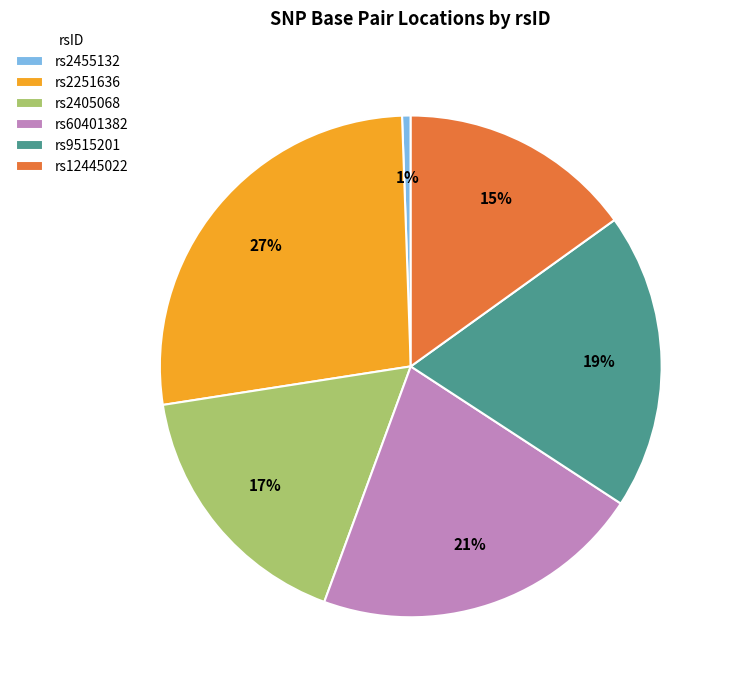

What is the ratio of the value at rs12445022 to the value at rs60401382?

0.7